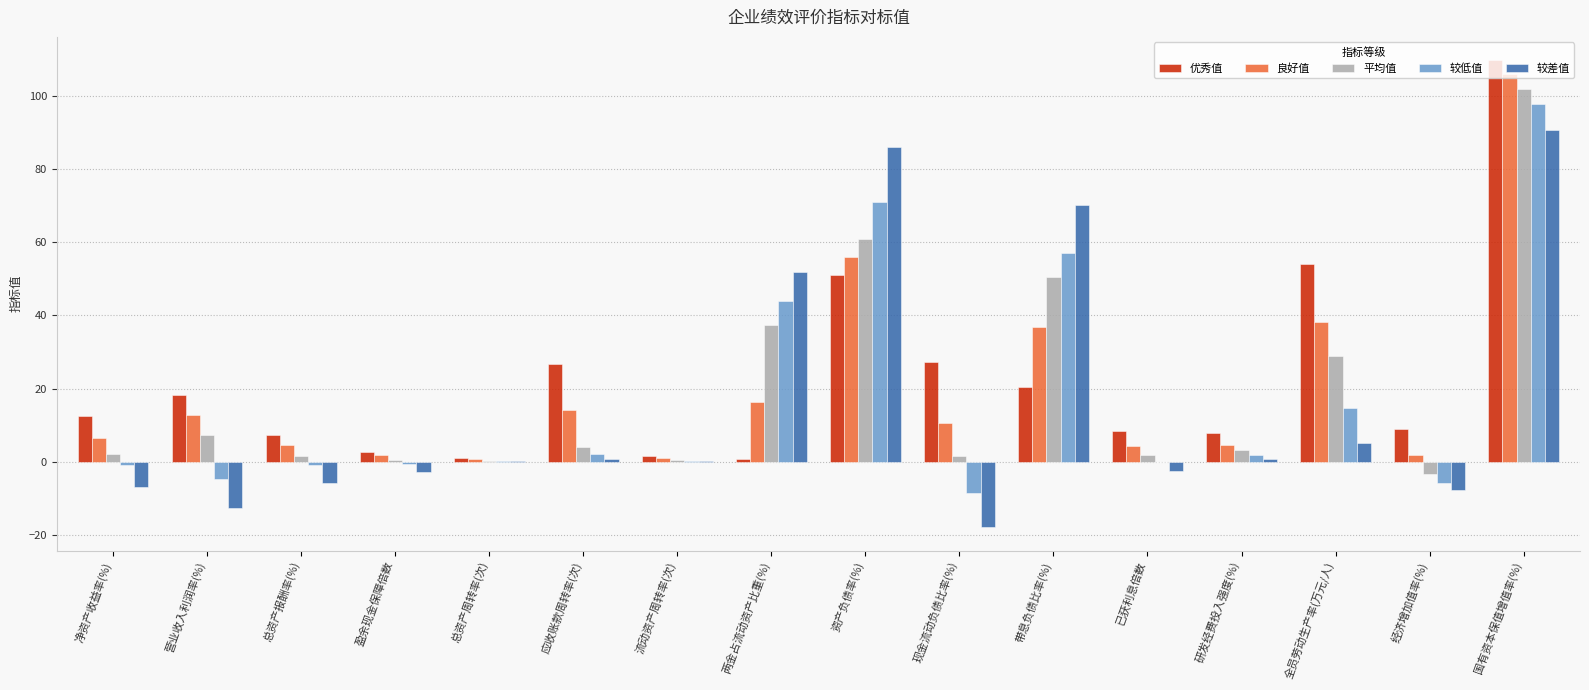

How many groups of bars are there?

16